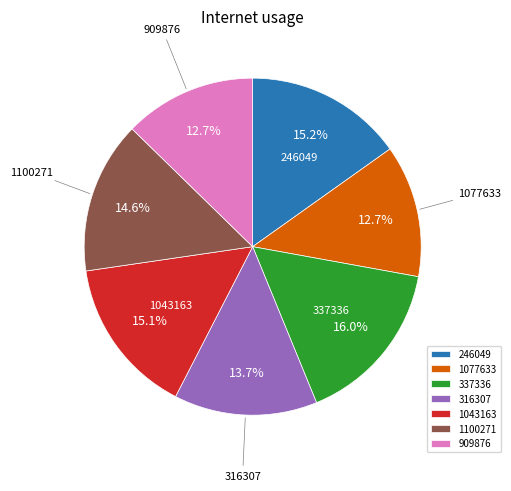

What is the total percentage of 337336 and 1100271?

30.6%